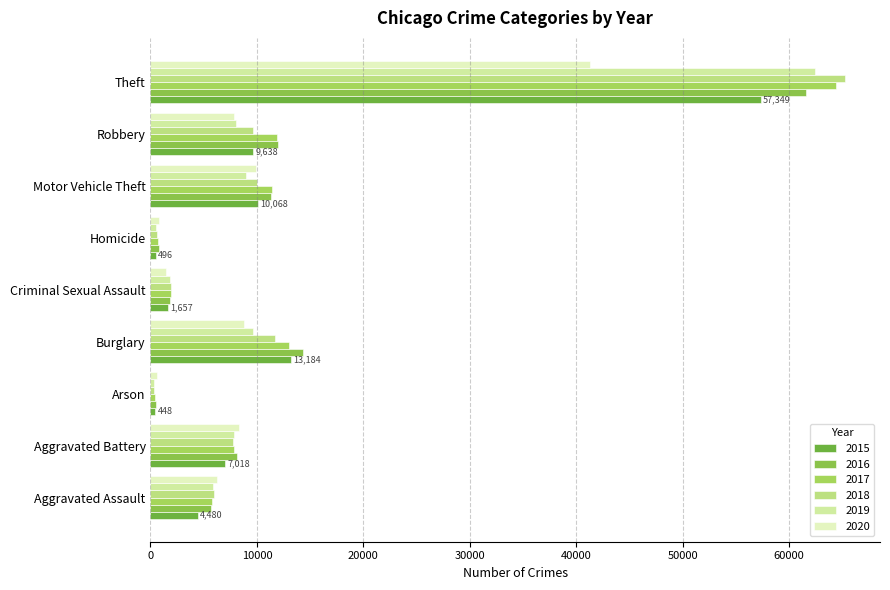

What is the difference between the highest and lowest values at Theft?

23985